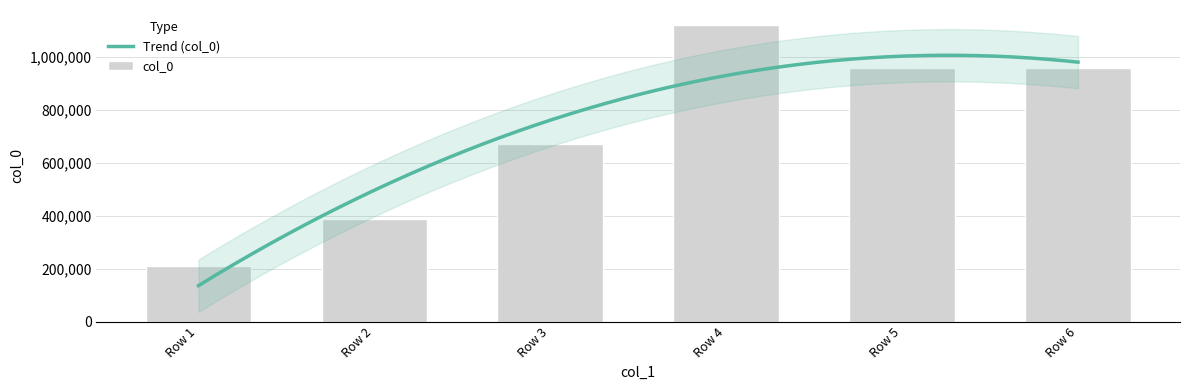

Count the number of data series in this chart.

1